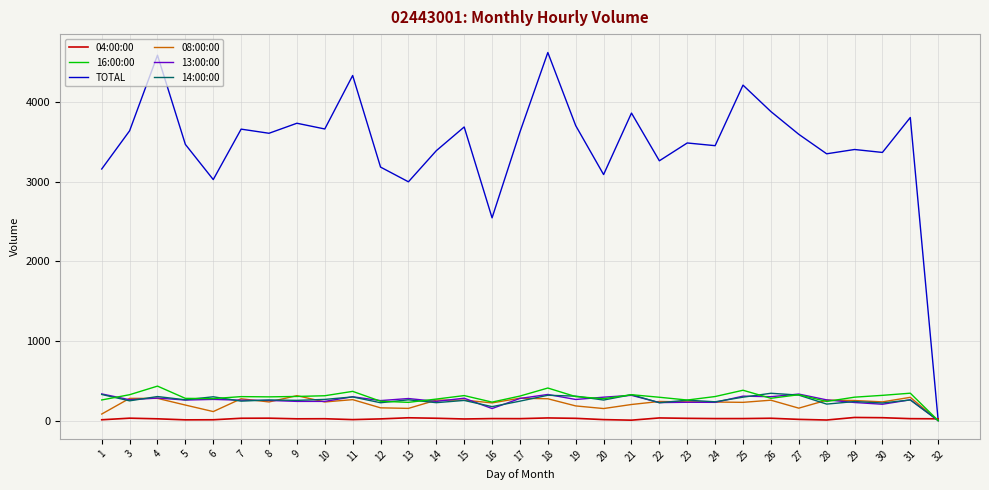

Which series has the largest total across all categories?

TOTAL